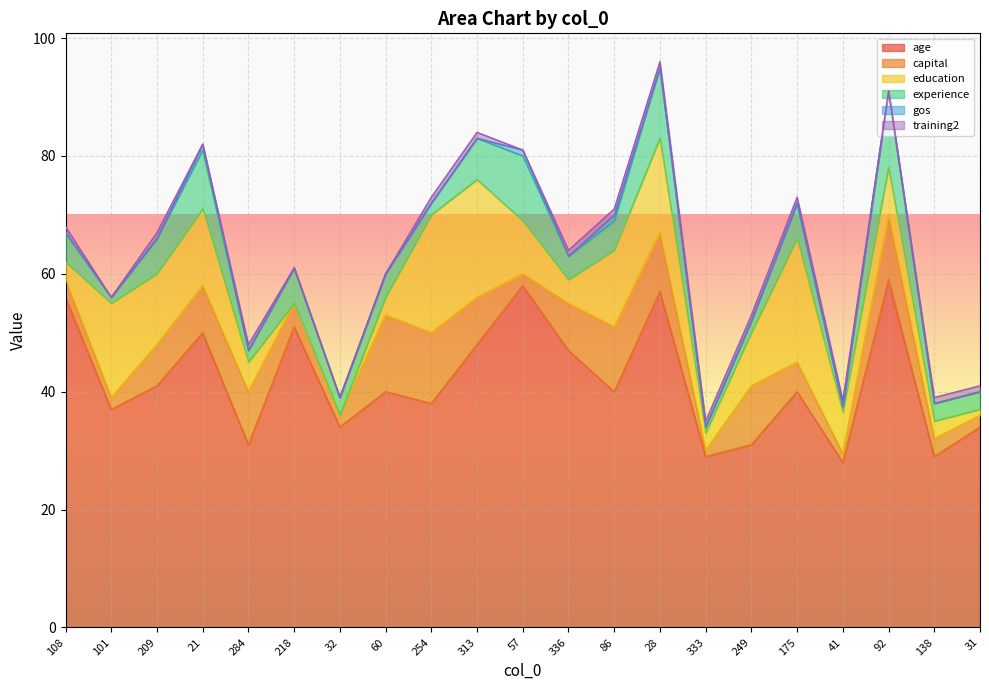

The value of experience at 209 is 6.0. True or false?

True